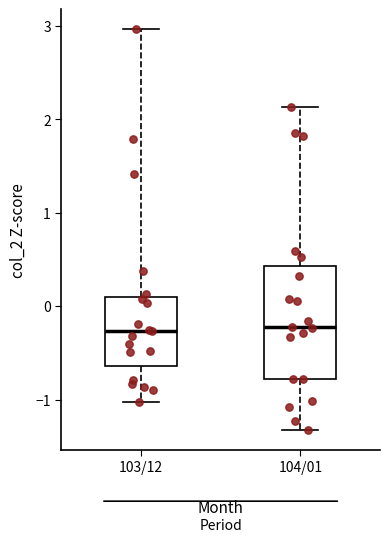

Comparing the boxes themselves (not the whiskers), which one is the tallest?

104/01